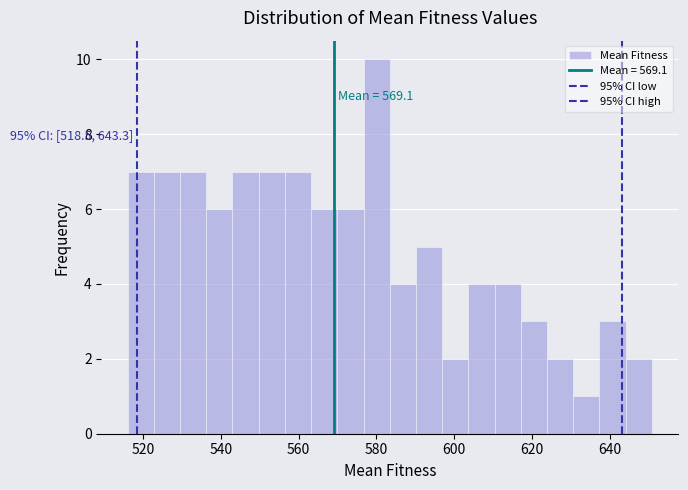

Read against the x-axis, roughly where is the centre of the tallest bar?

580